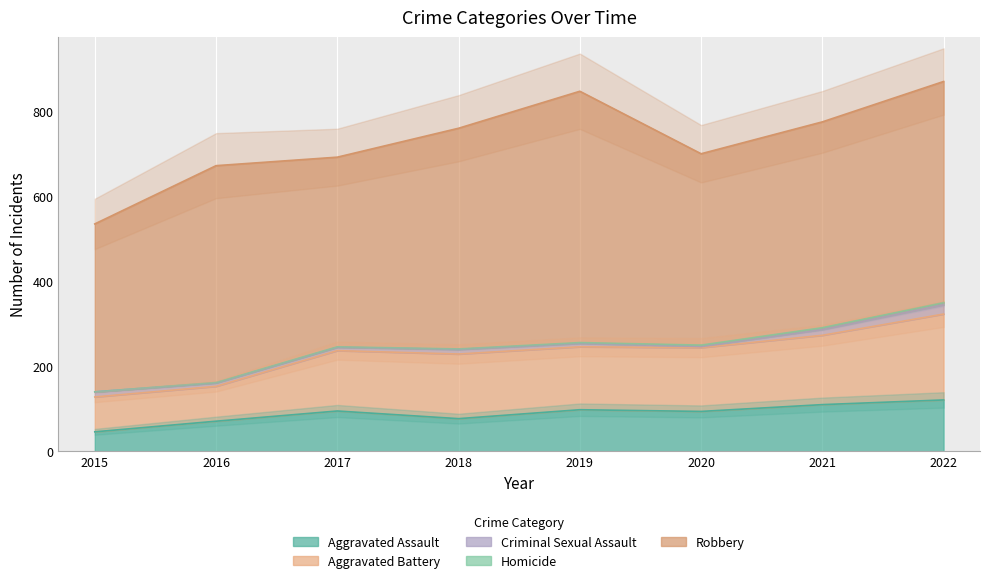

True or false: Aggravated Battery and Criminal Sexual Assault intersect in this chart.

False